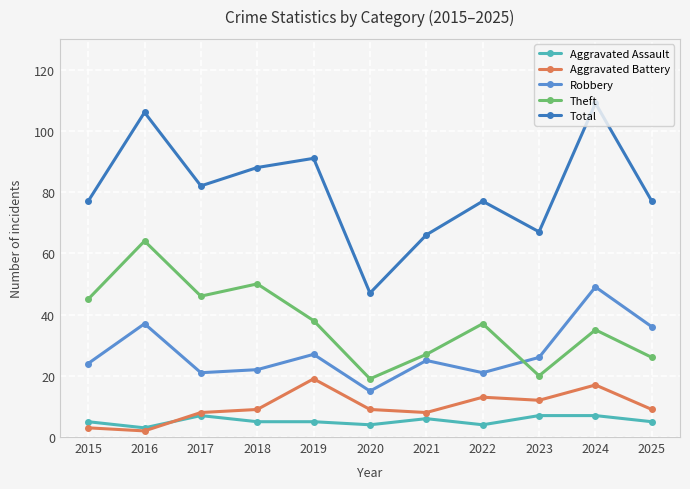

Reading right to left, transcribe all the data shown in this chart.

Aggravated Assault: 2025=5	2024=7	2023=7	2022=4	2021=6	2020=4	2019=5	2018=5	2017=7	2016=3	2015=5
Aggravated Battery: 2025=9	2024=17	2023=12	2022=13	2021=8	2020=9	2019=19	2018=9	2017=8	2016=2	2015=3
Robbery: 2025=36	2024=49	2023=26	2022=21	2021=25	2020=15	2019=27	2018=22	2017=21	2016=37	2015=24
Theft: 2025=26	2024=35	2023=20	2022=37	2021=27	2020=19	2019=38	2018=50	2017=46	2016=64	2015=45
Total: 2025=77	2024=109	2023=67	2022=77	2021=66	2020=47	2019=91	2018=88	2017=82	2016=106	2015=77